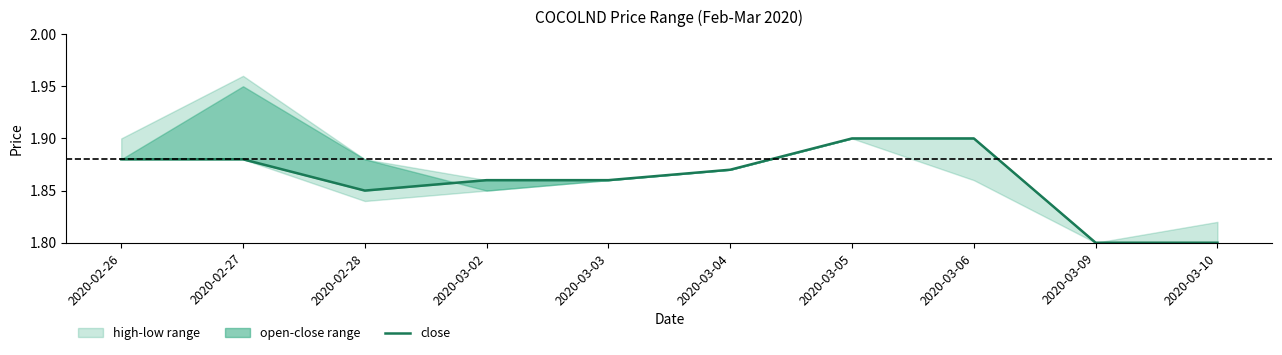

How many interior local valleys (lower than both neighbors) does the data have?

1